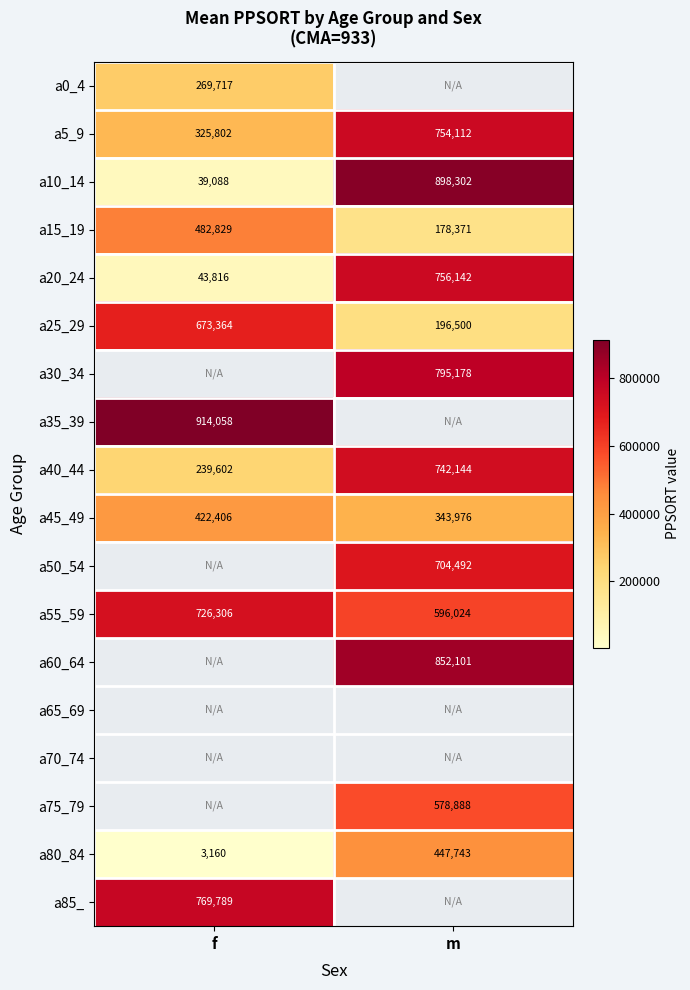

The a50_54 series shows 387361.3 at m. True or false?

False